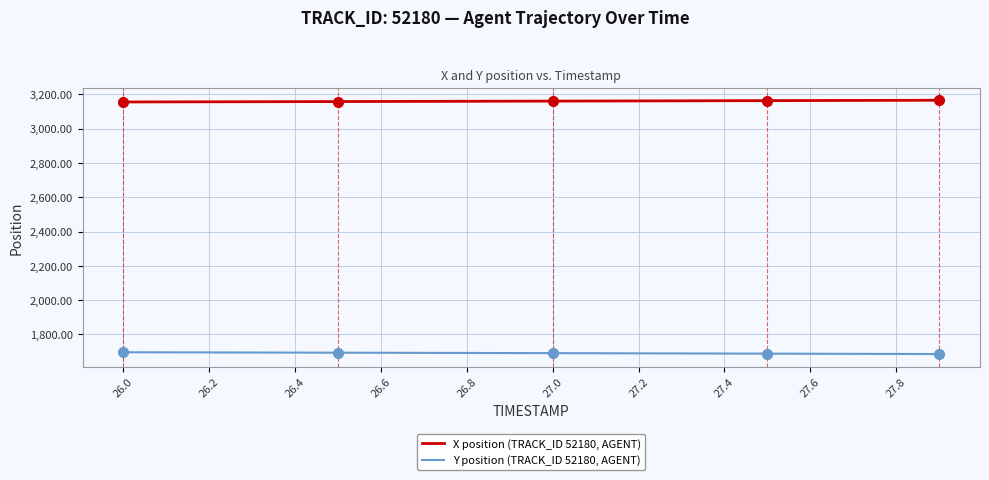

What is the highest value of the X position (TRACK_ID 52180, AGENT) series?

3165.7